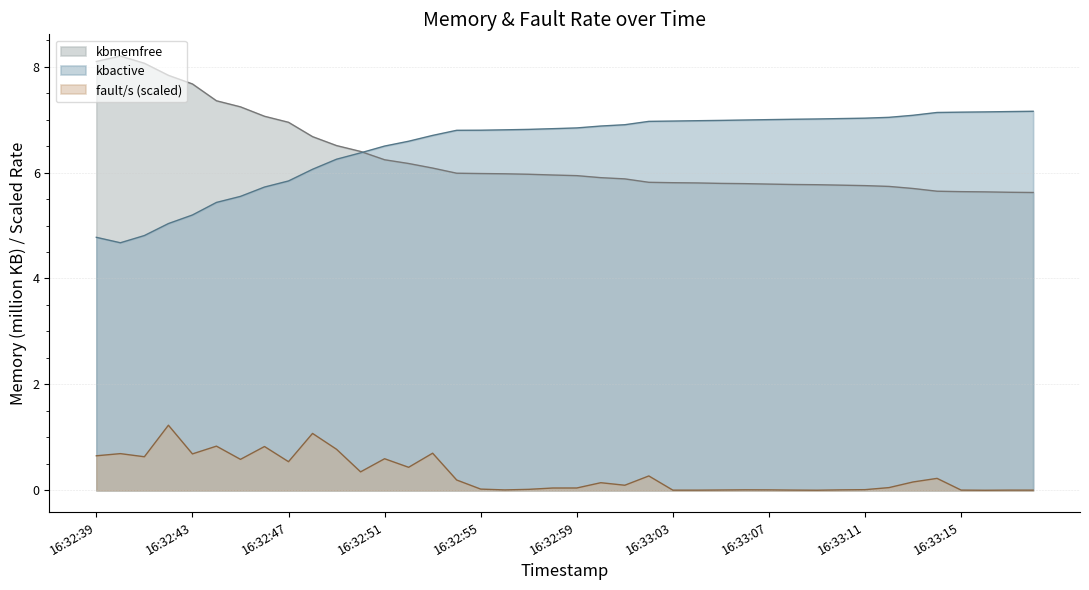

At which label is kbmemused closest to 5?

16:32:42